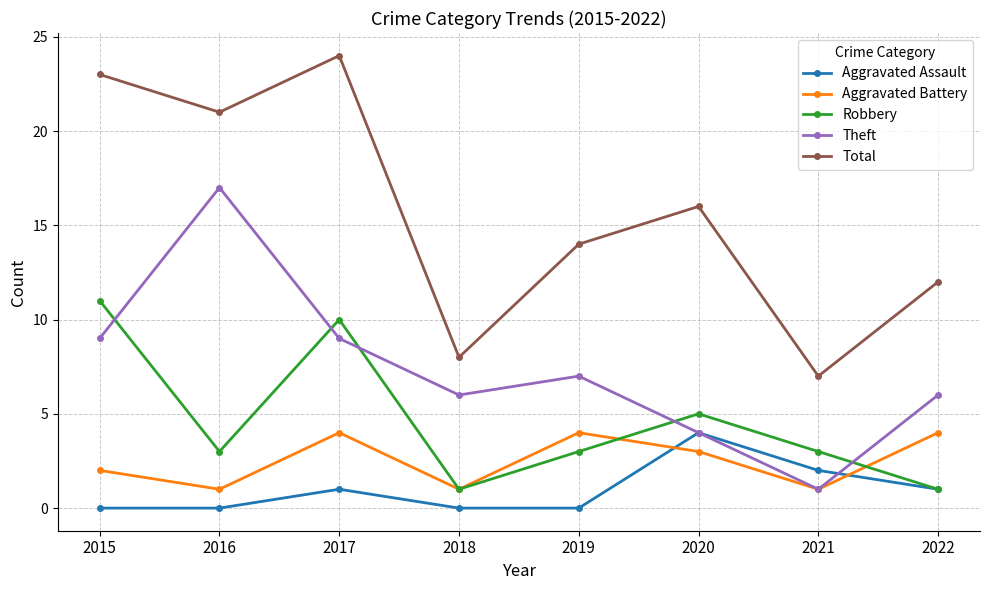

At which category does the chart reach its peak across all series?

2017